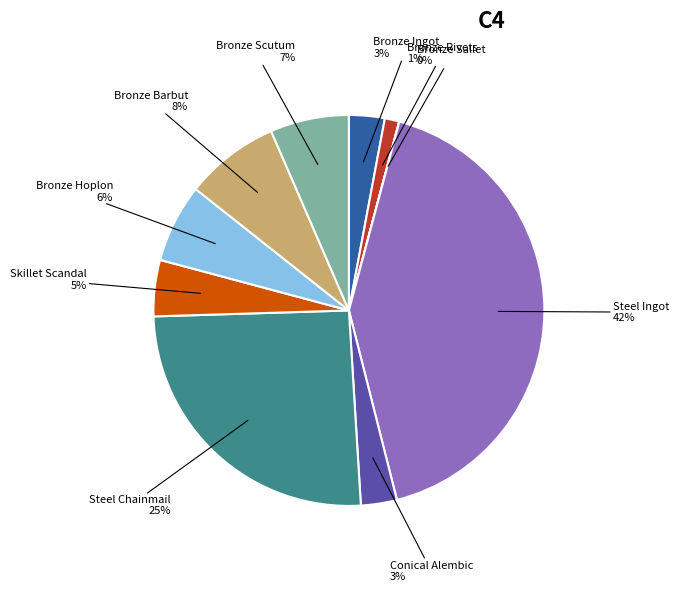

To the nearest percent, what percentage of the pie is Skillet Scandal?

5%